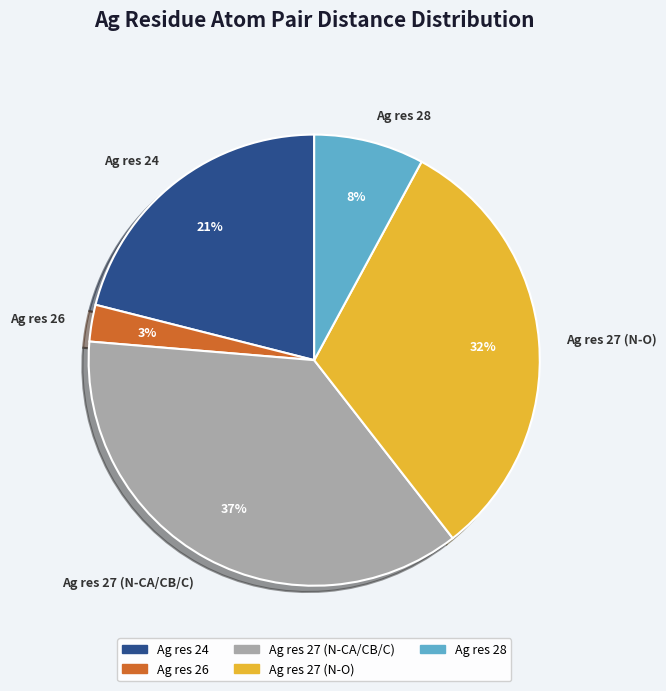

What percentage is the Ag res 26 slice, to the nearest percent?

3%